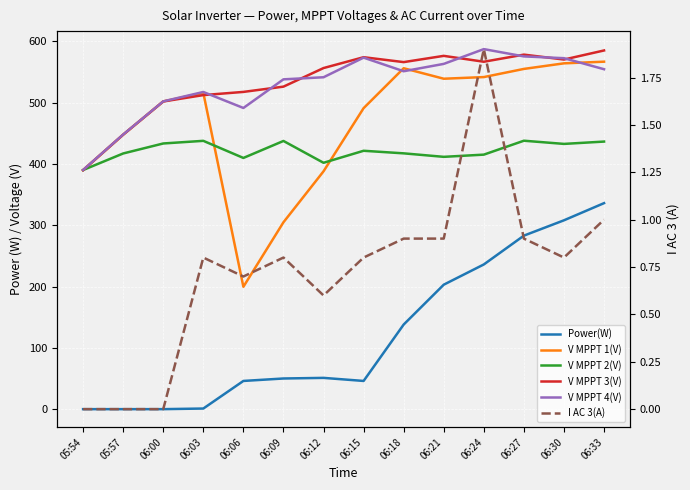

At 06:30, list the series in order from smallest to largest.

I AC 3(A), Power(W), V MPPT 2(V), V MPPT 1(V), V MPPT 3(V), V MPPT 4(V)